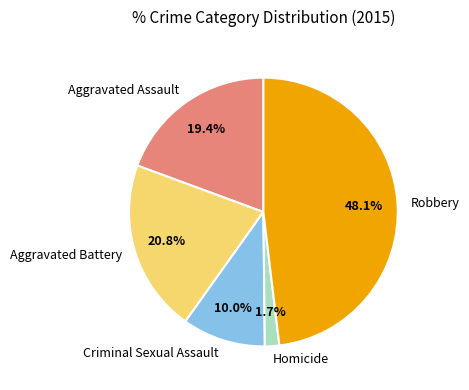

To the nearest percent, what portion does Criminal Sexual Assault represent?

10%